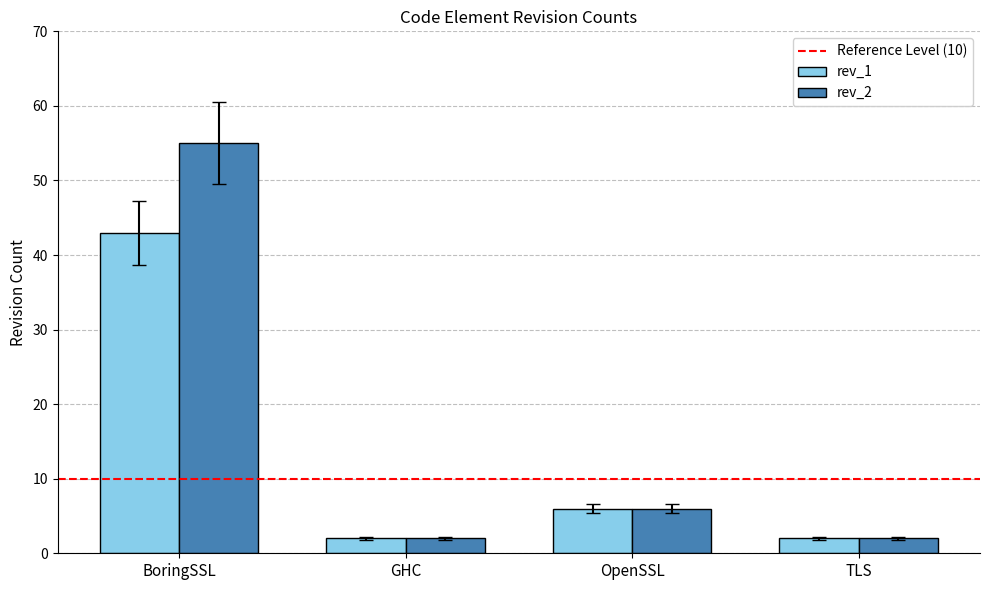

True or false: rev_1 has a value of 6 at OpenSSL.

True